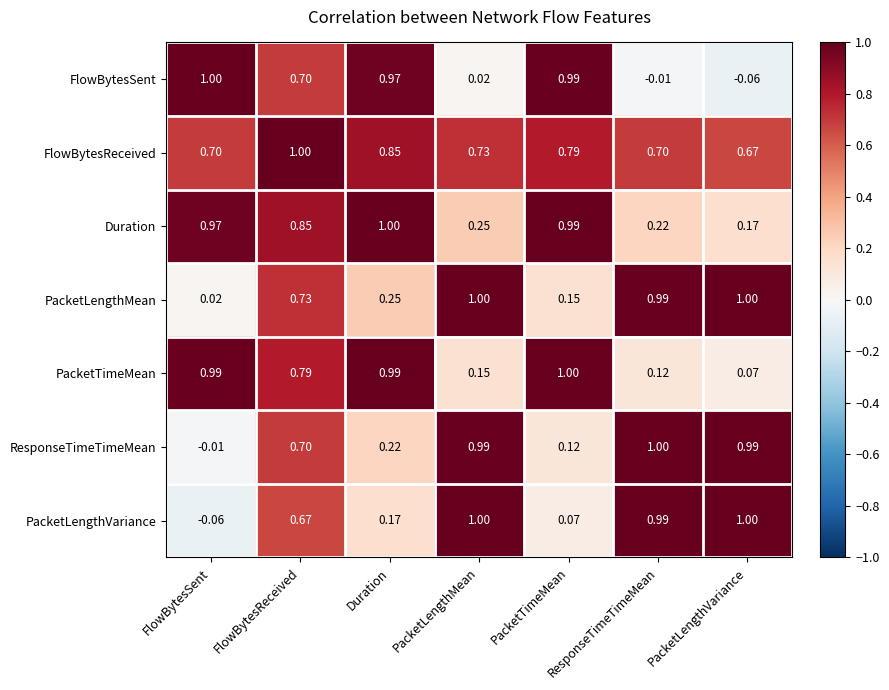

How many categories are shown in the chart?

7